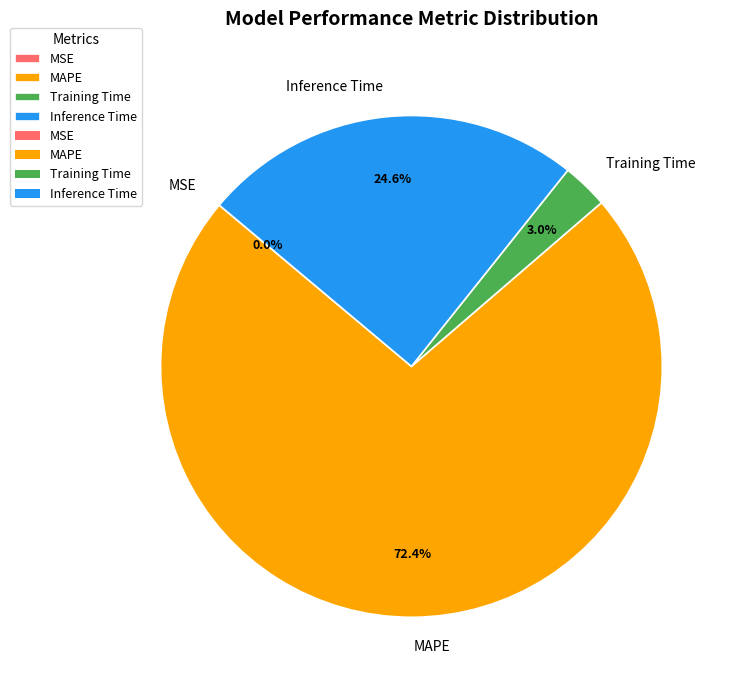

What is the largest slice in the pie chart?

MAPE